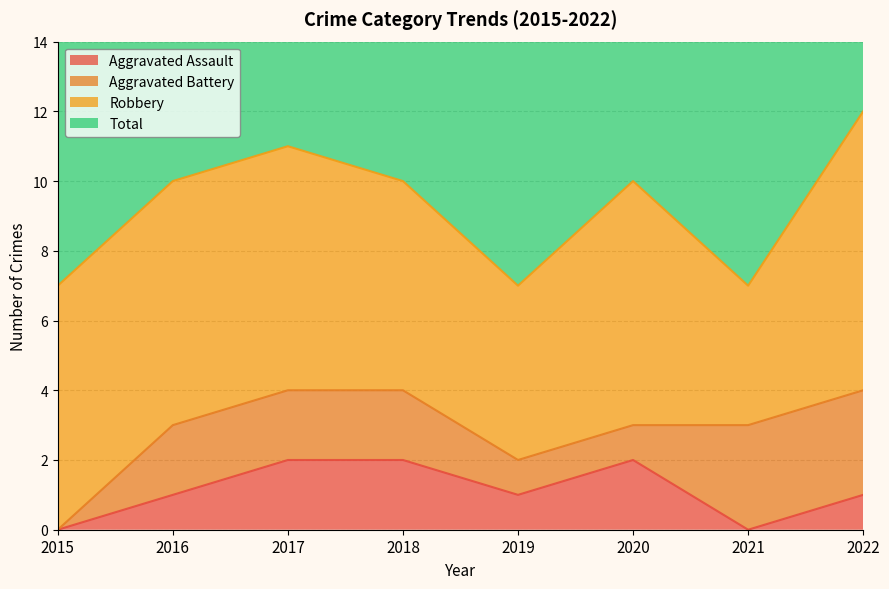

True or false: Aggravated Assault and Total cross at least once.

False